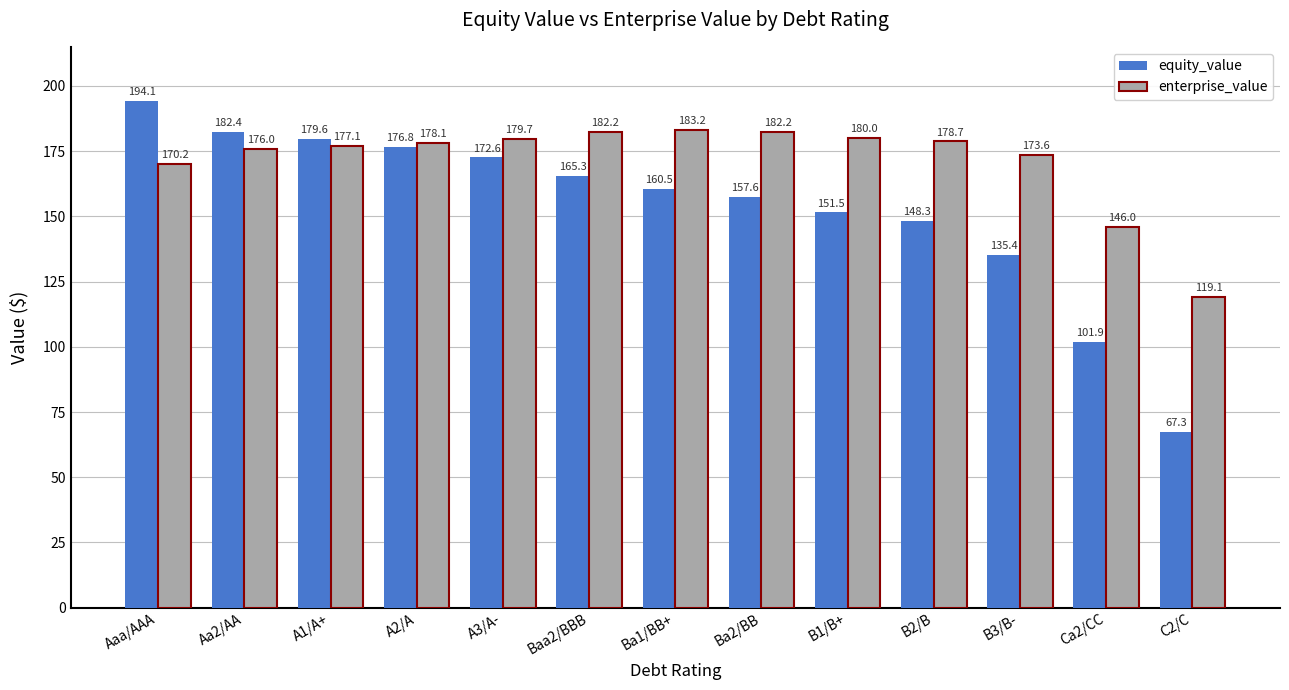

How many groups of bars are there?

13